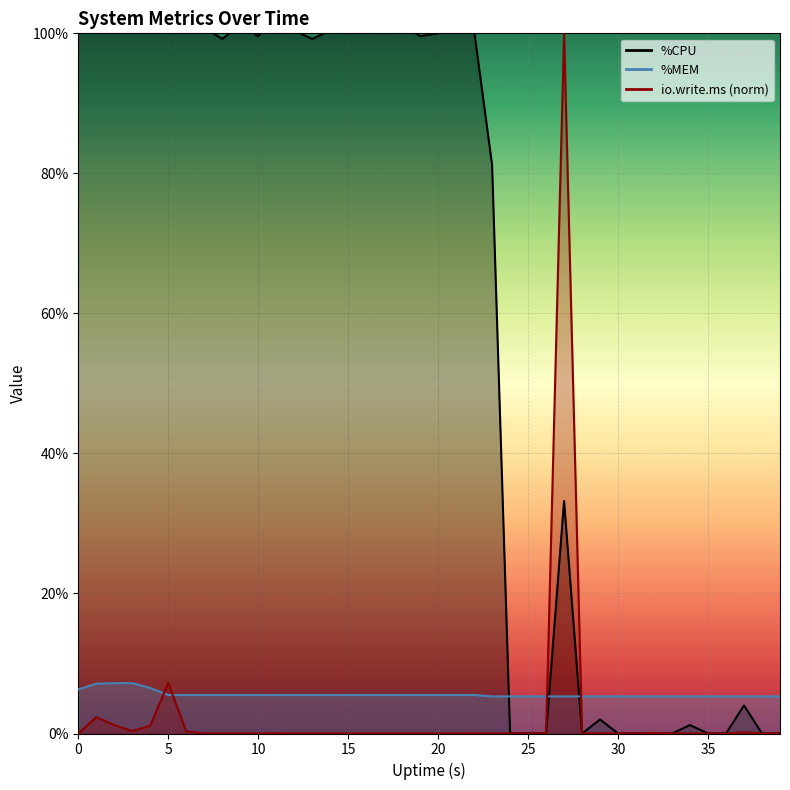

How many %MEM values are between 5 and 6?

35